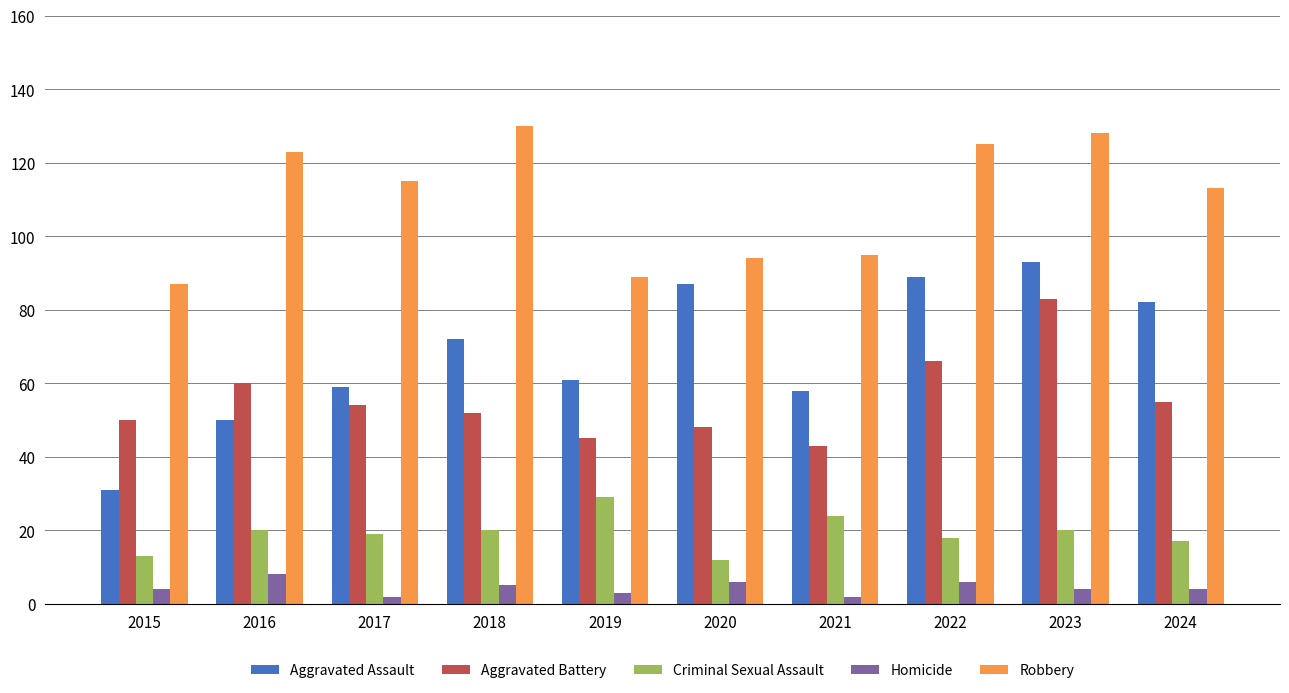

What are all the series names shown in the legend?

Aggravated Assault, Aggravated Battery, Criminal Sexual Assault, Homicide, Robbery